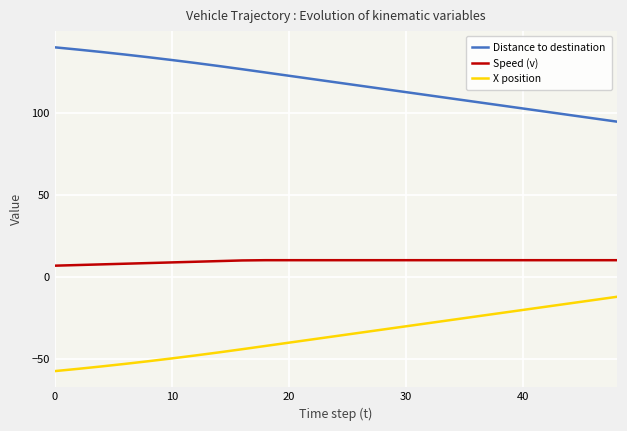

Which series has the largest total across all categories?

Distance to destination